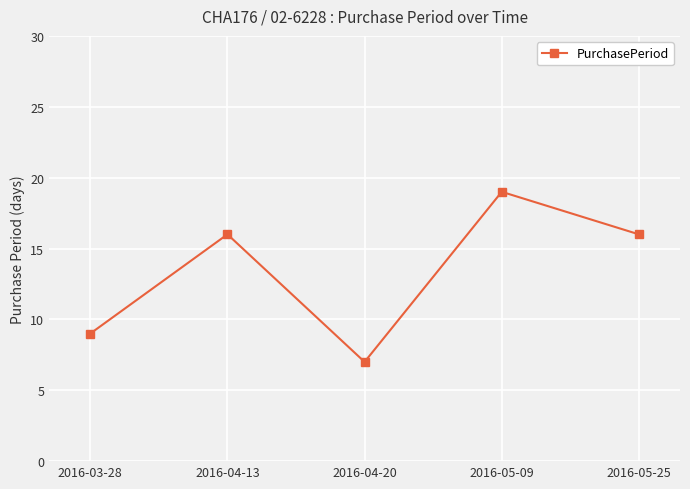

What is the difference between the second highest and second lowest values?

7